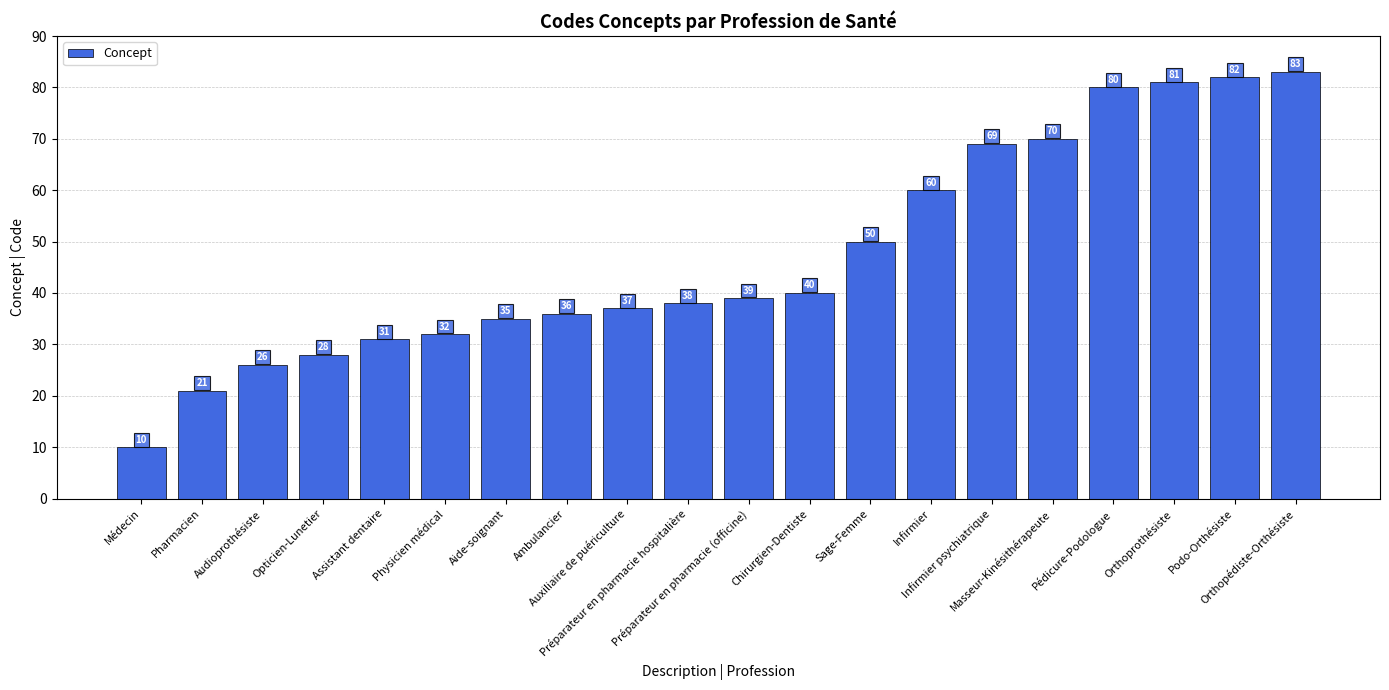

How many values are below 39?

10